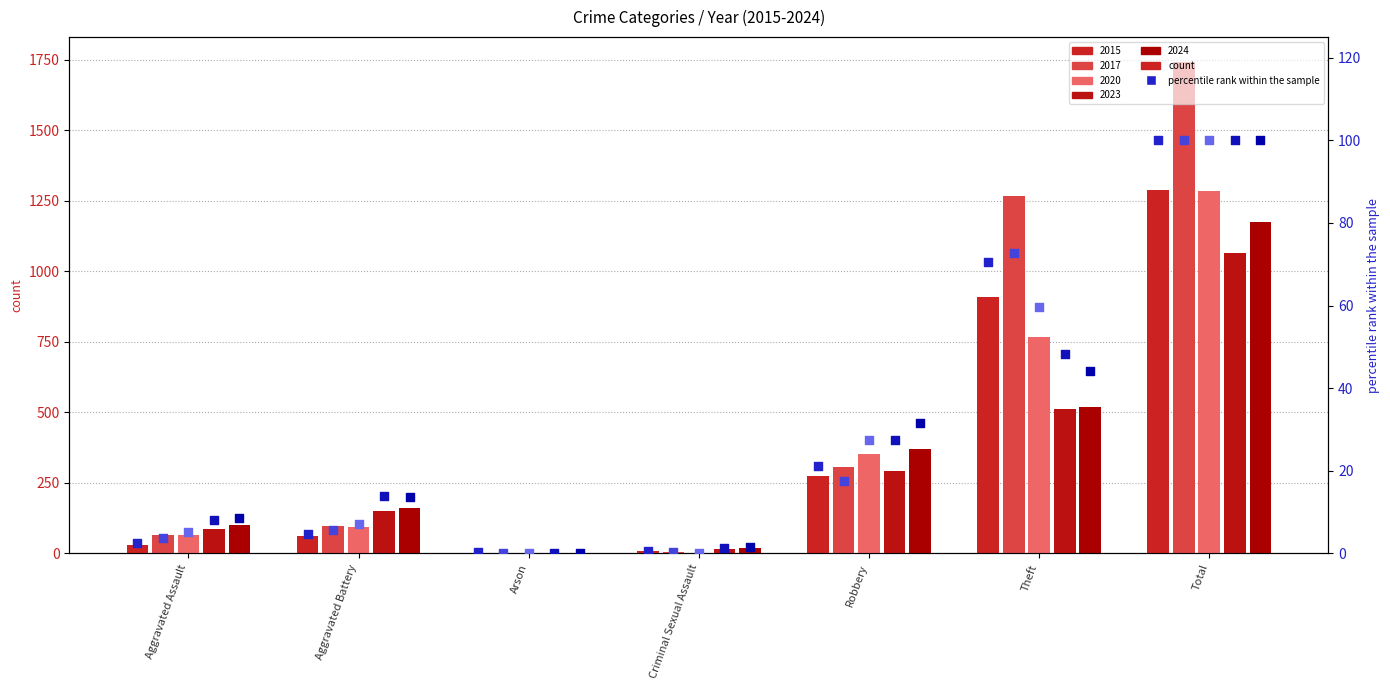

Which series has the widest spread of Y values?

2017 %ile